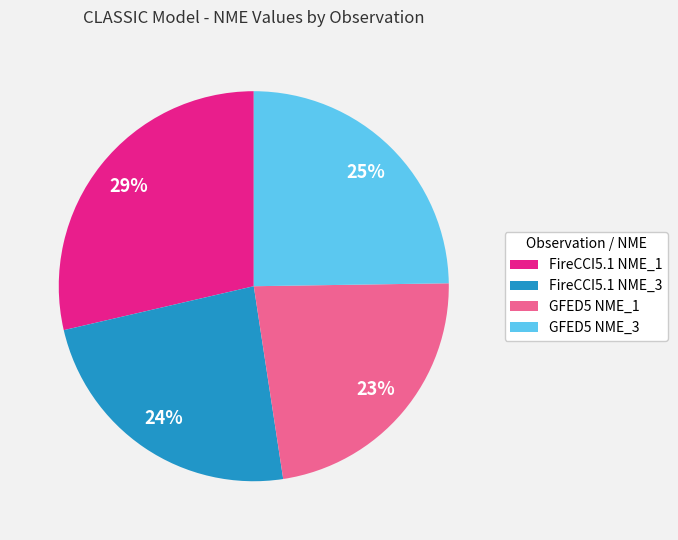

Does FireCCI5.1 NME_1 represent more than half of the total?

No